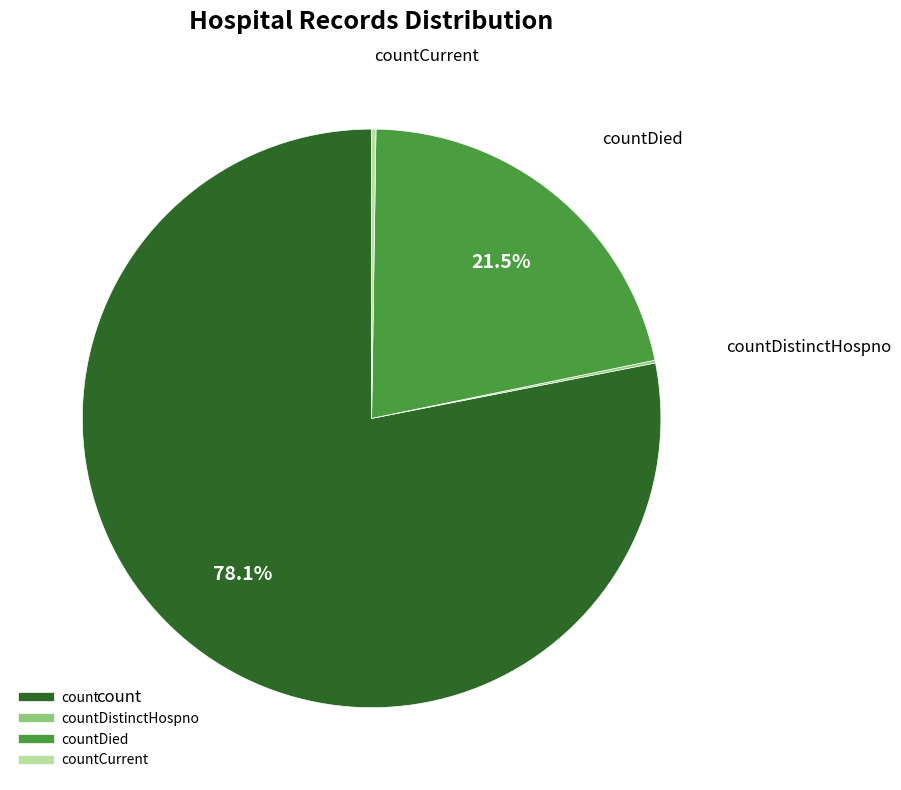

Does any single category account for the majority?

Yes